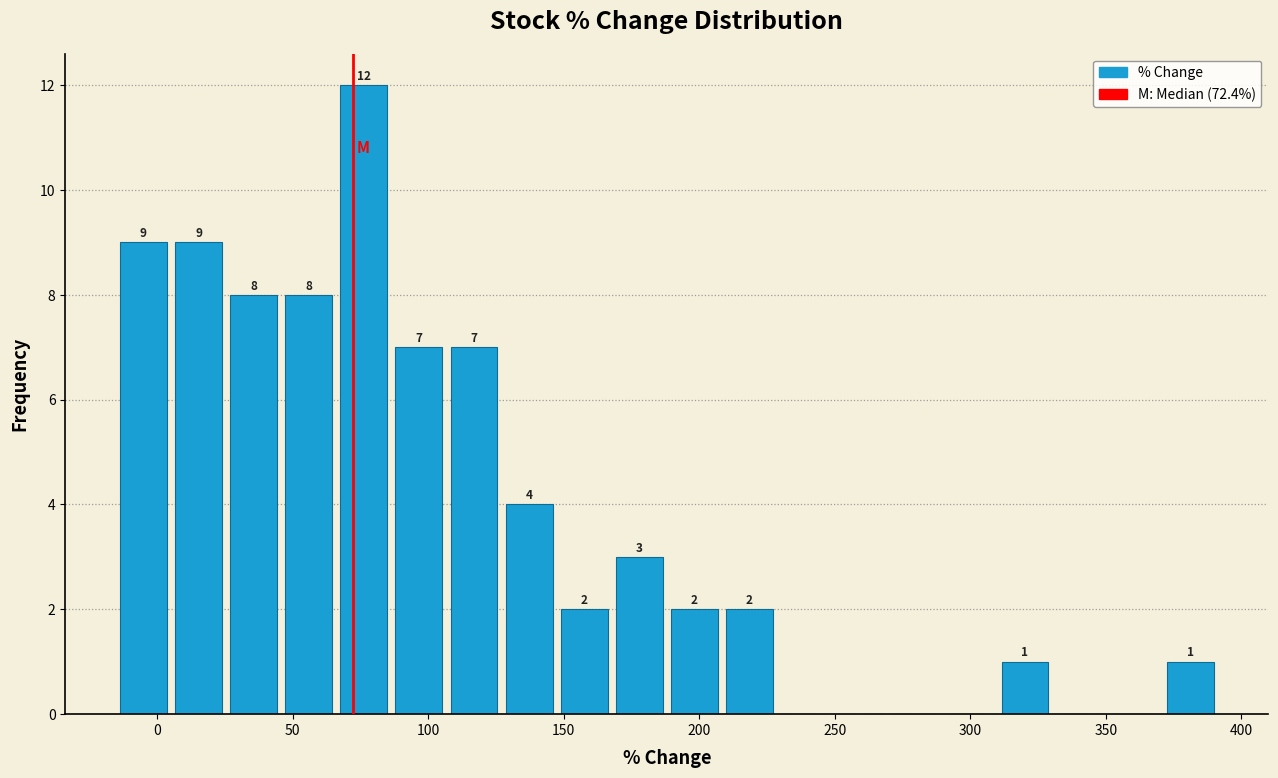

Which range on the x-axis has the tallest bar?

65 to 85